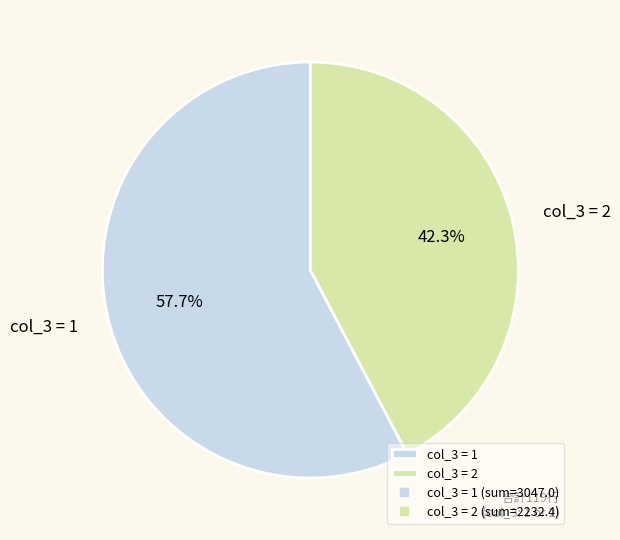

To the nearest percent, what is the average slice percentage?

50%